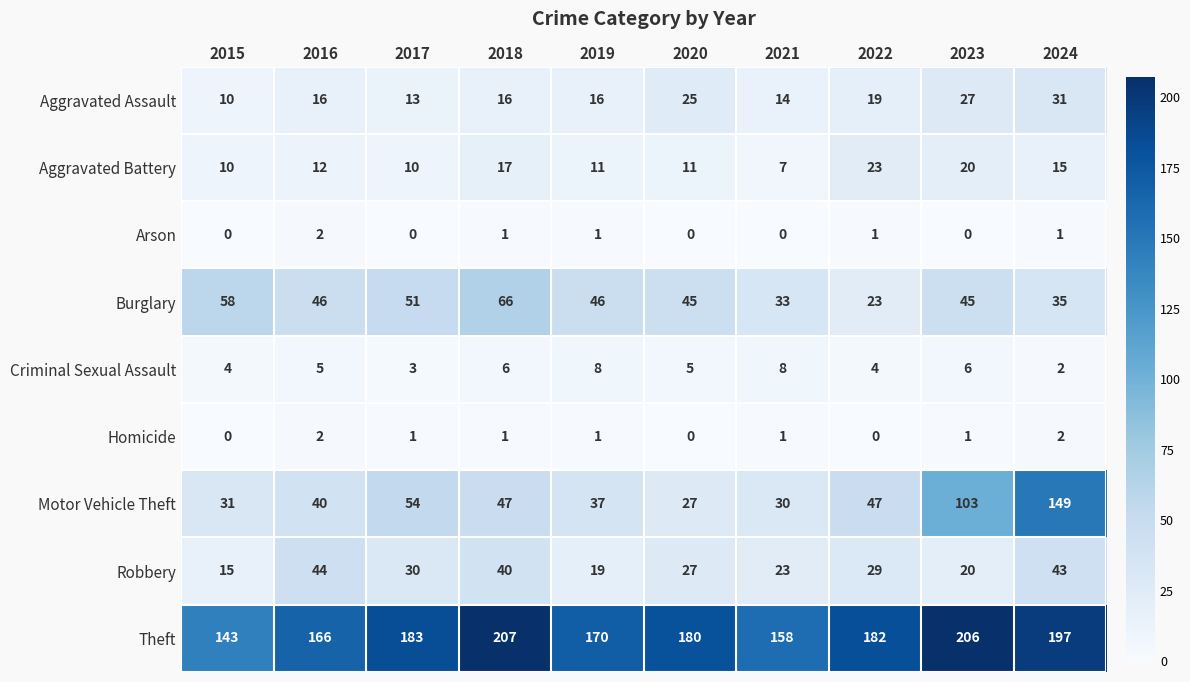

Rank the series at 2021 from highest to lowest value.

Theft, Burglary, Motor Vehicle Theft, Robbery, Aggravated Assault, Criminal Sexual Assault, Aggravated Battery, Homicide, Arson